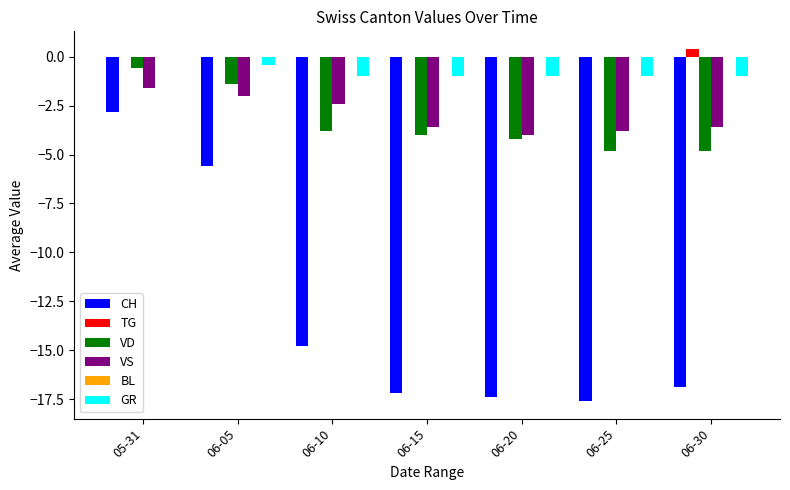

Which series has the largest total across all categories?

TG